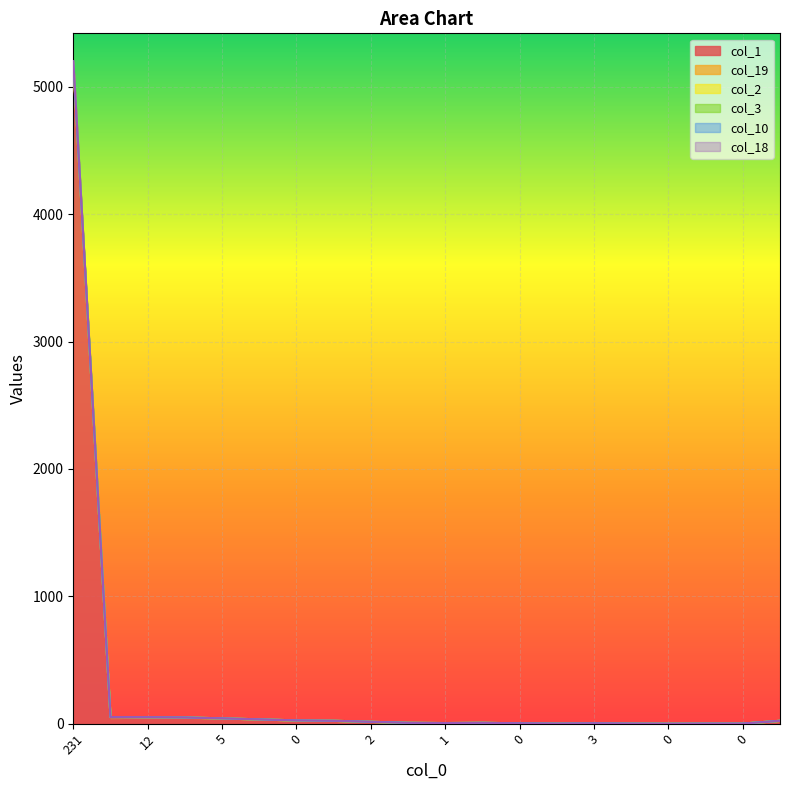

At which category is the sum across all series the highest?

231